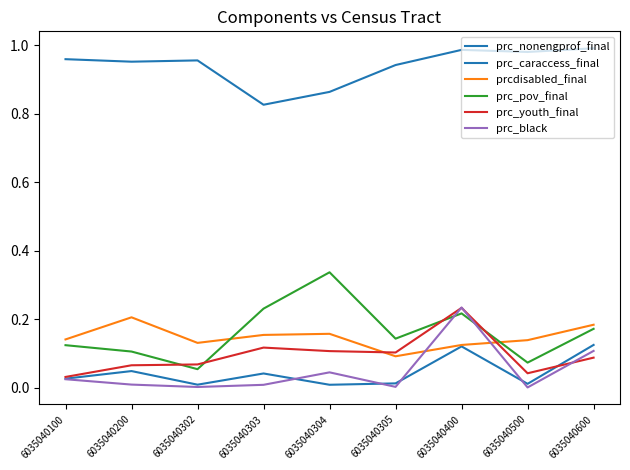

Does the chart display data point markers on the line(s)?

No